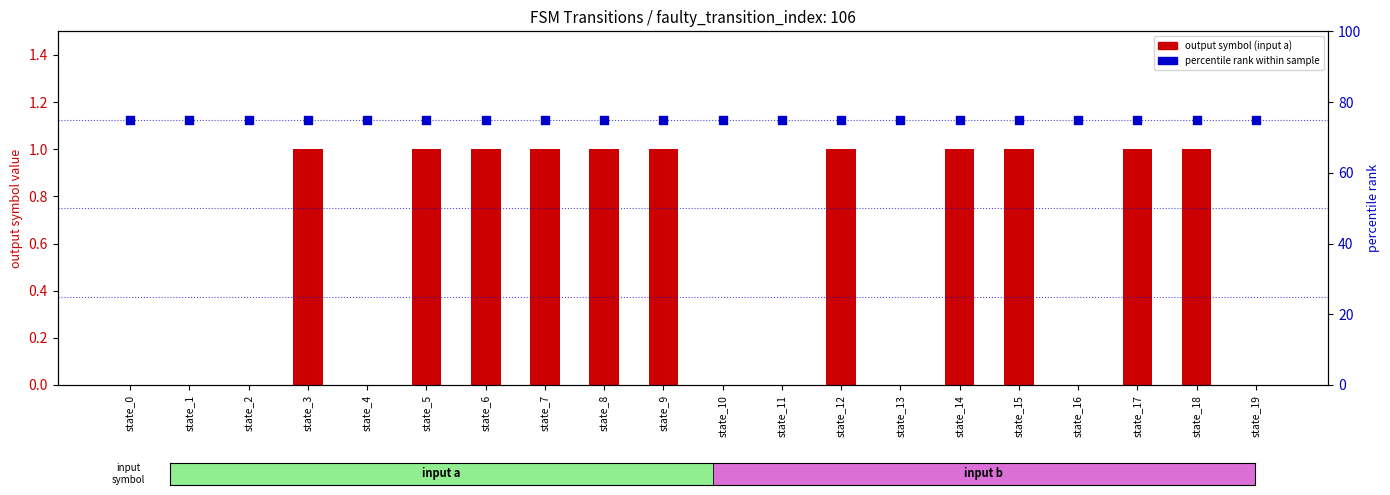

Which series reaches the maximum Y coordinate?

percentile rank